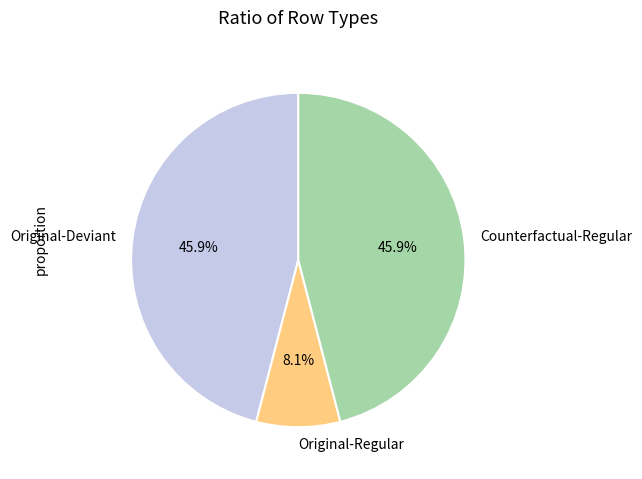

Does any single category account for the majority?

No